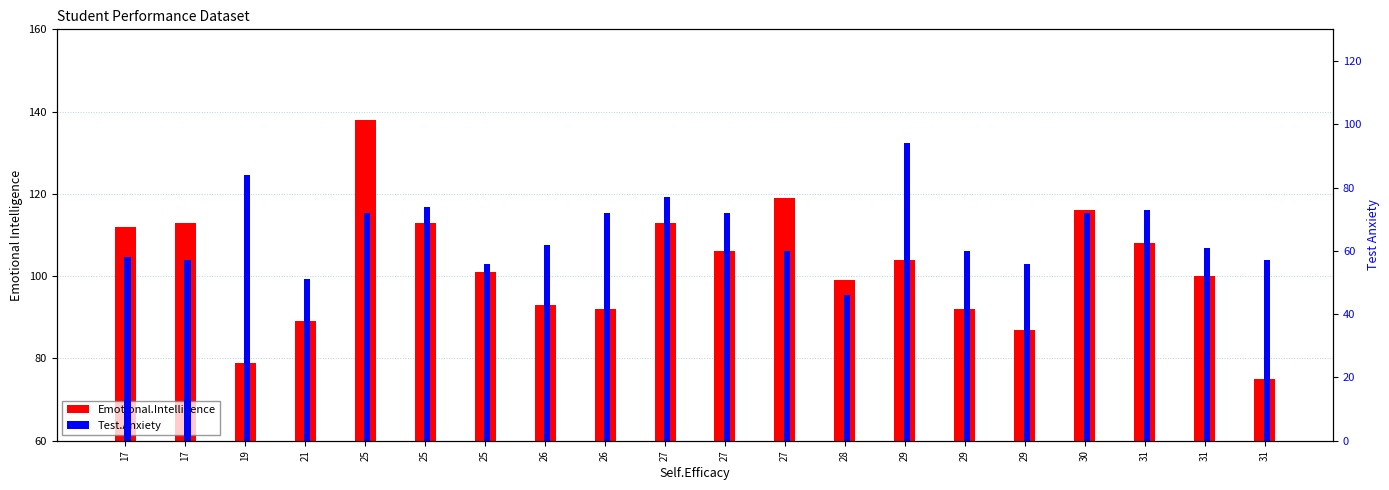

Which label corresponds to the smallest value in the chart?

28